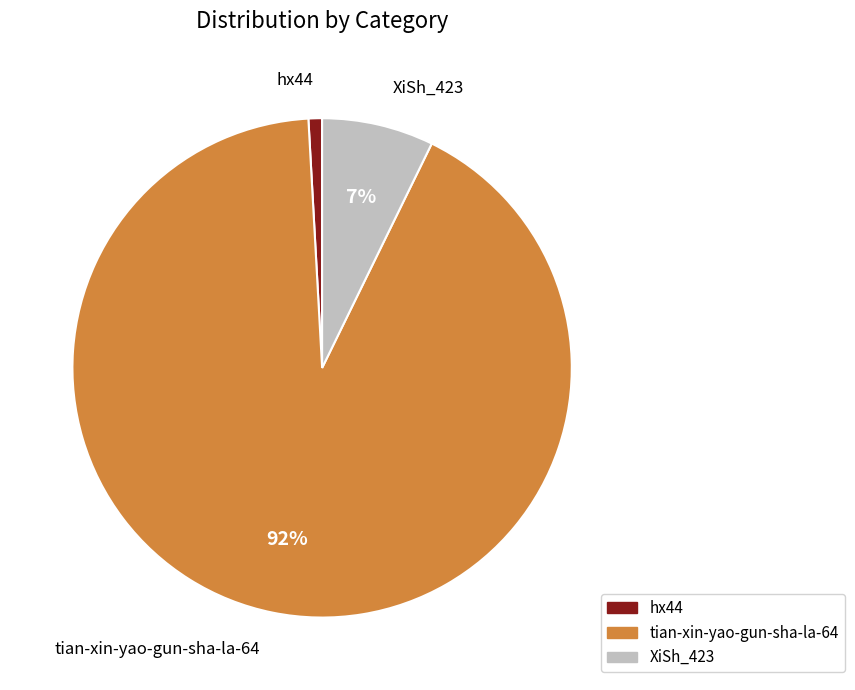

To the nearest percent, what percentage of the pie is XiSh_423?

7%